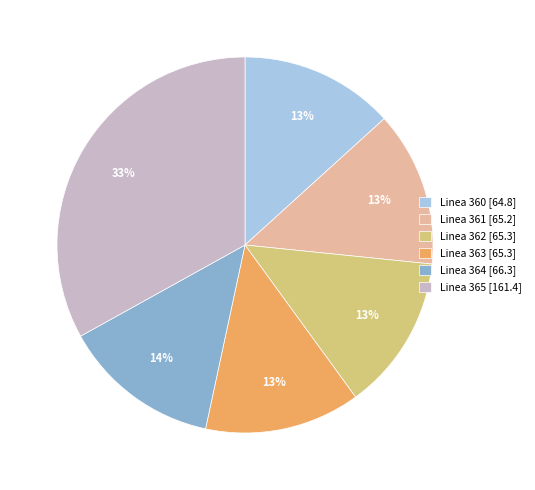

To the nearest percent, what portion does Linea 362 represent?

13%